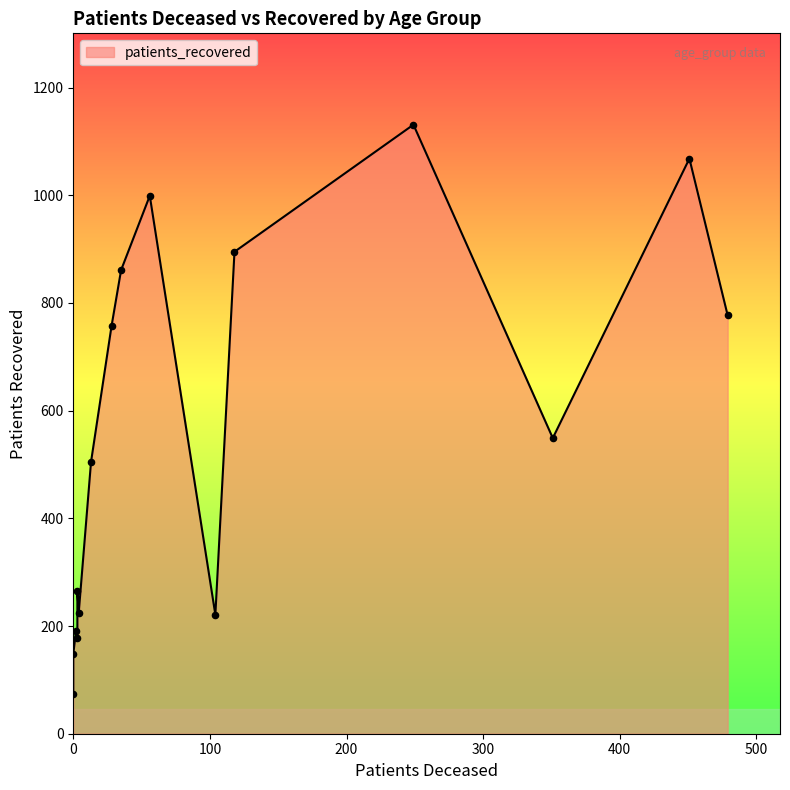

Which series contains the highest Y value?

patients_recovered